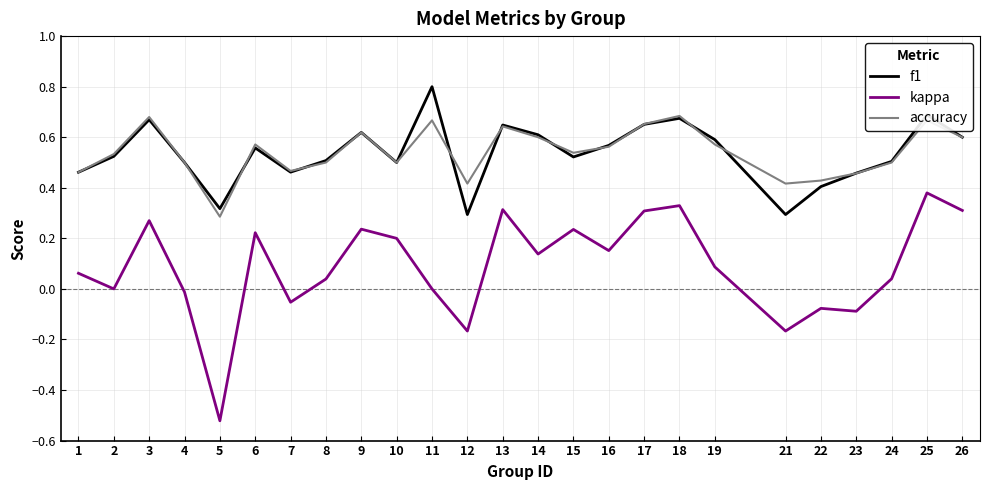

True or false: accuracy and kappa intersect in this chart.

False